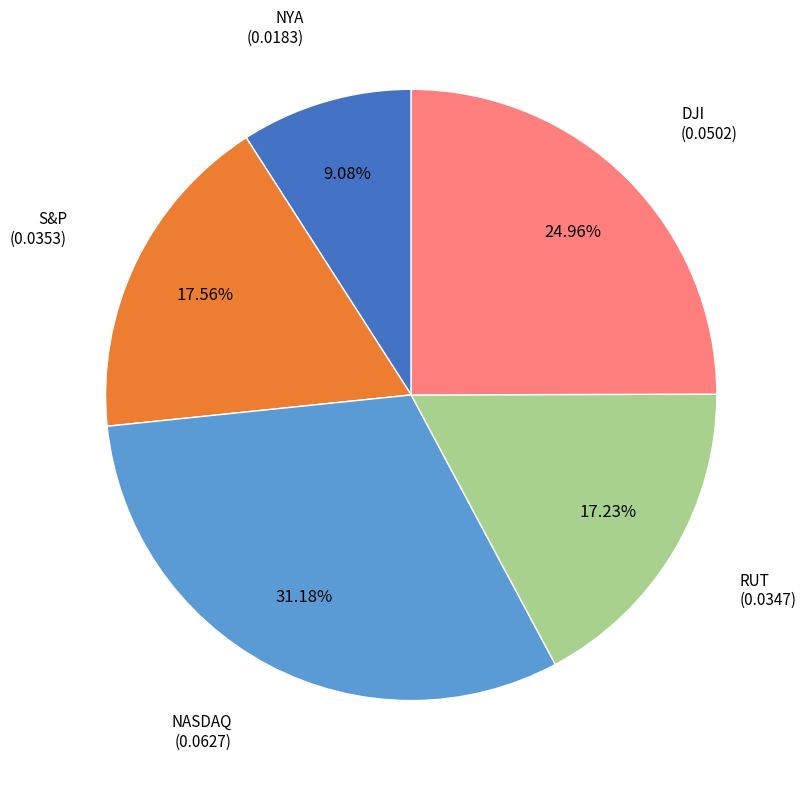

Is there a majority slice in this chart?

No